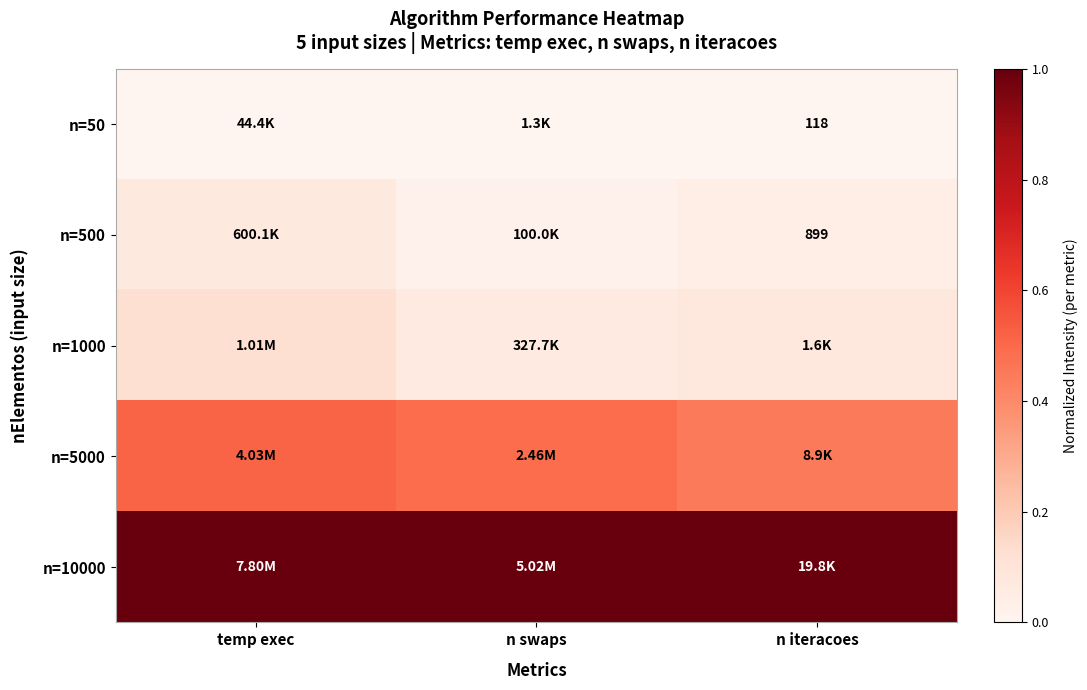

At which category is the sum across all series the highest?

temp exec